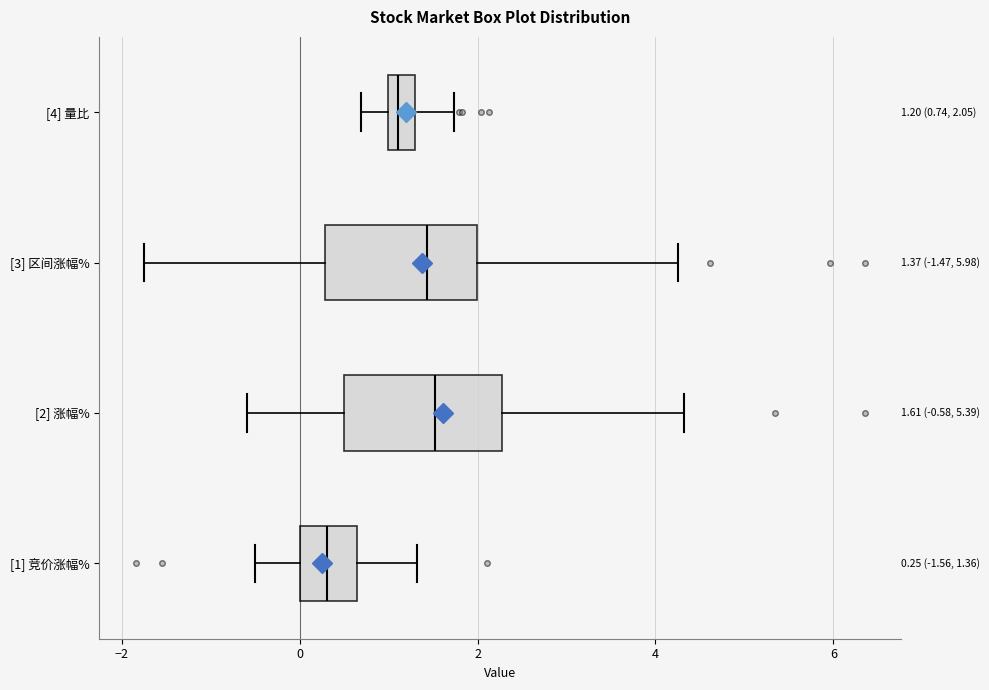

Which box's median line is the furthest to the left?

[1] 竞价涨幅%